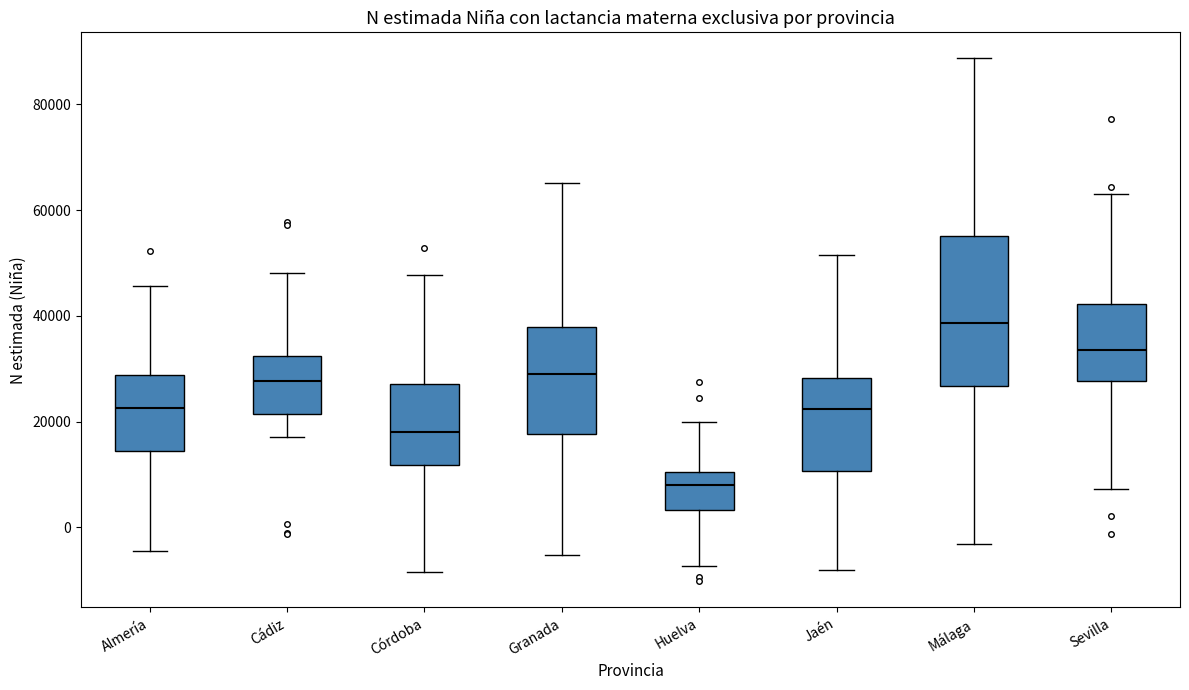

Which box's median line is the lowest?

Huelva